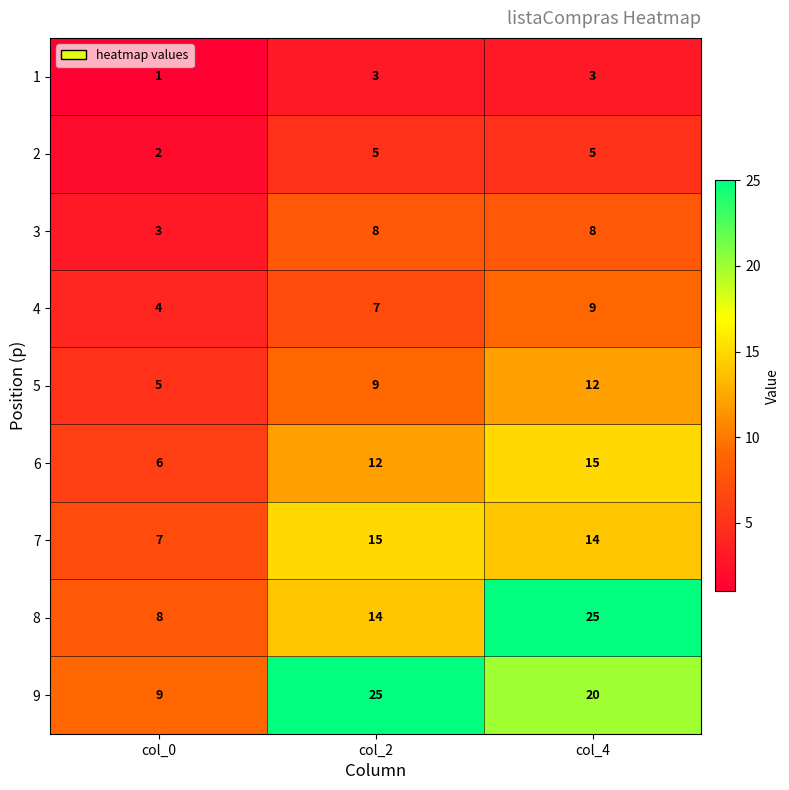

Is the value of 6 at col_4 greater than the value of 1 at col_0?

Yes